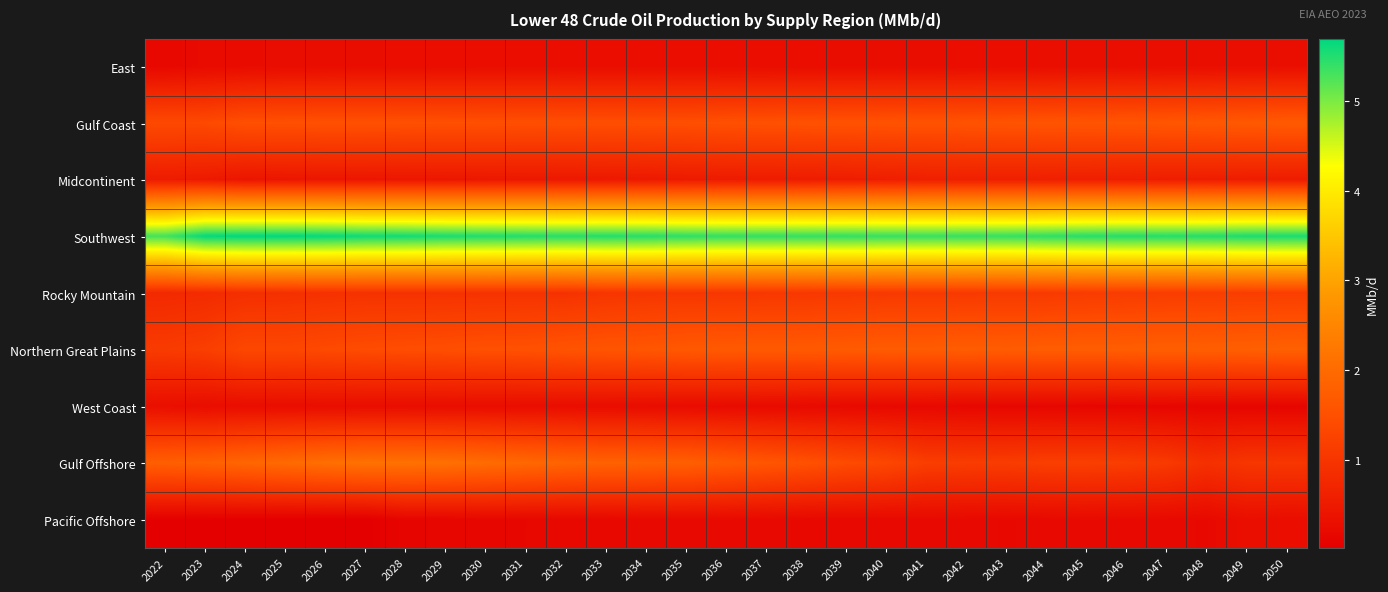

What is the total value across all series at 2033?

12.6